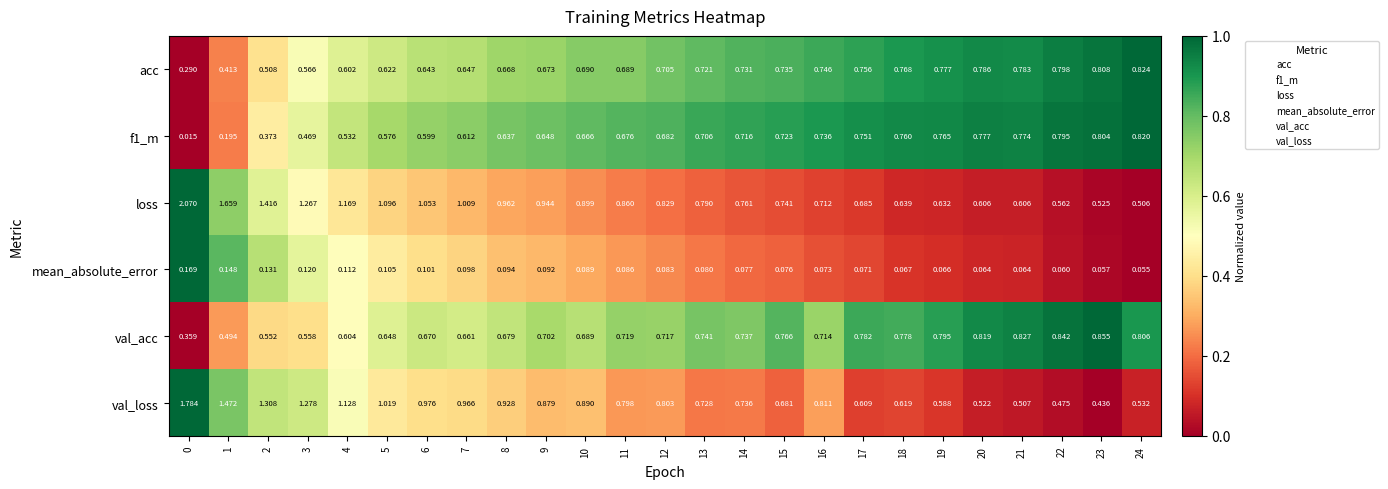

Which series has the largest range (max minus min)?

loss